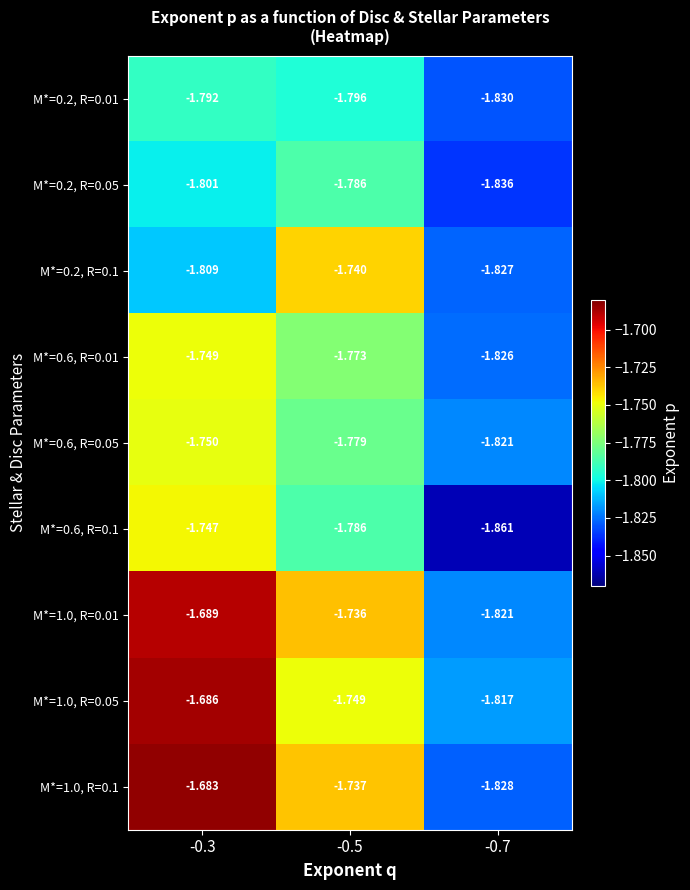

Is the value of M*=0.6, R=0.01 at -0.5 greater than the value of M*=0.2, R=0.05 at -0.5?

Yes